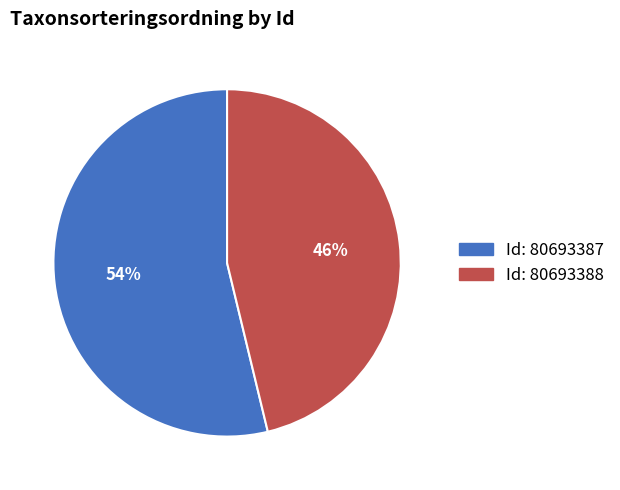

Is there a majority slice in this chart?

Yes